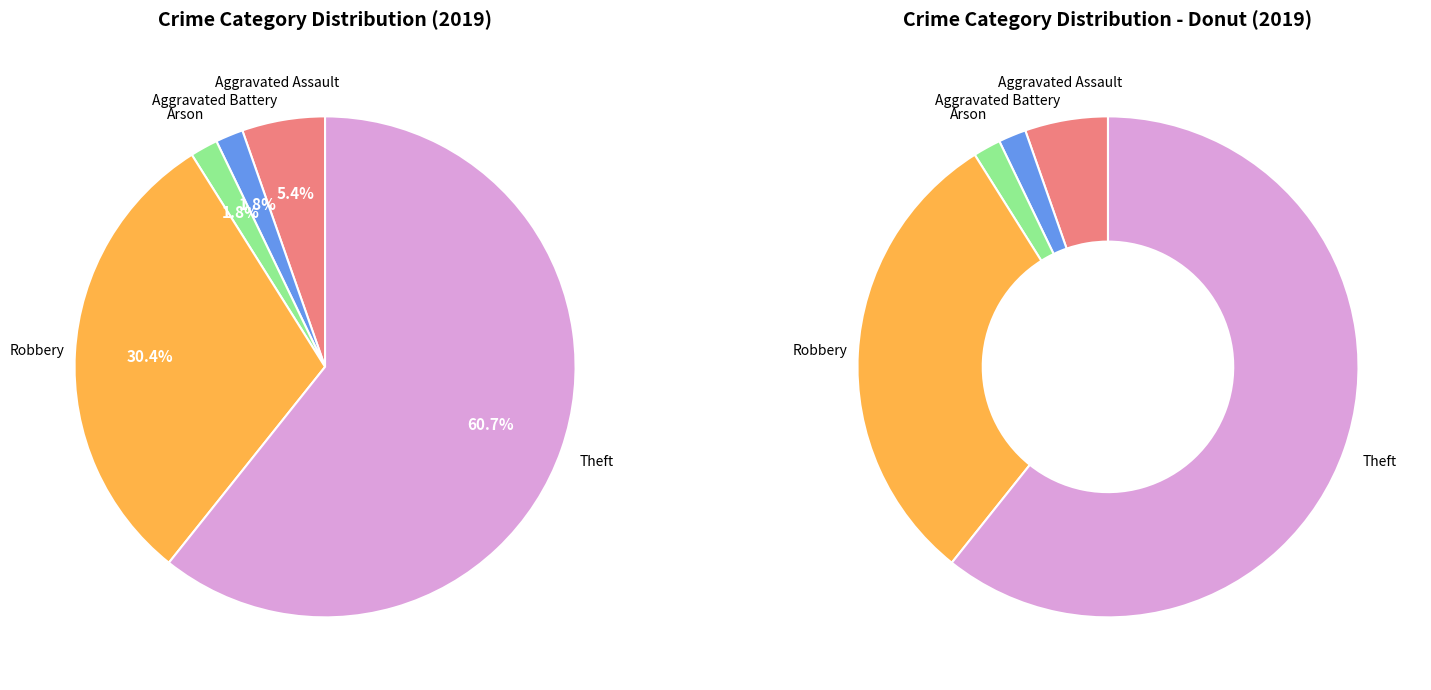

Count the number of slices in the pie.

5